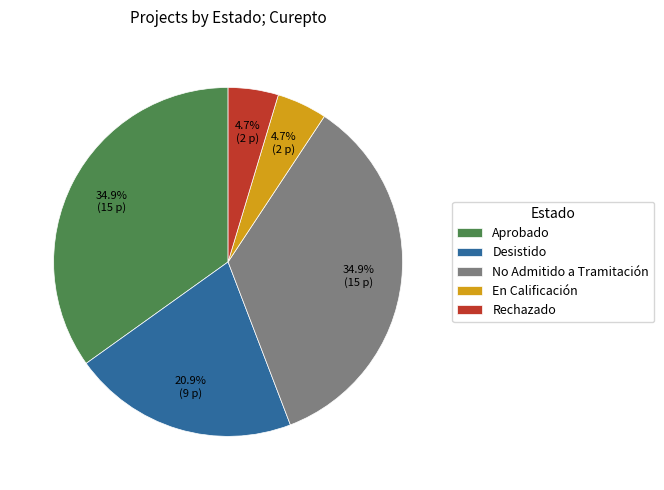

Between Aprobado and Rechazado, which is larger?

Aprobado